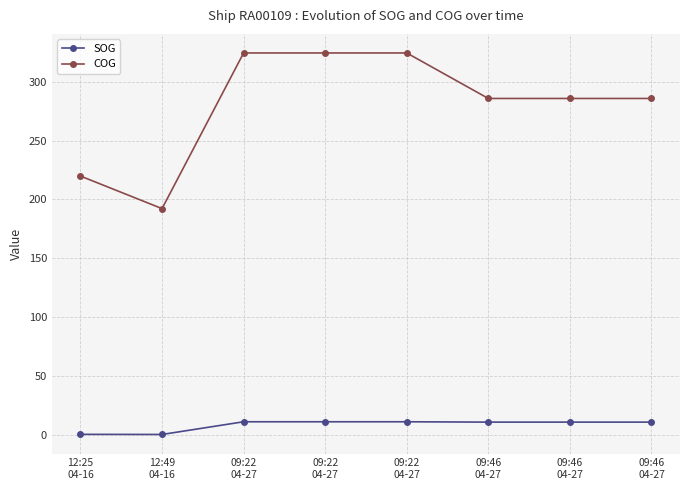

What is the difference between the SOG values at 12:25
04-16 and 09:22
04-27?

10.7